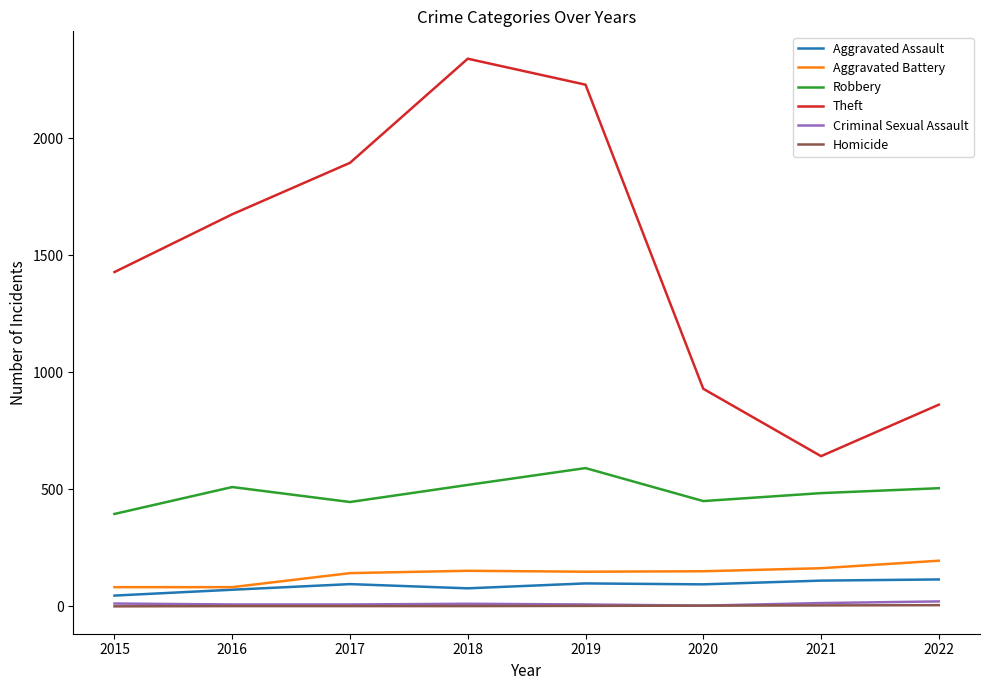

True or false: Aggravated Battery and Robbery intersect in this chart.

False